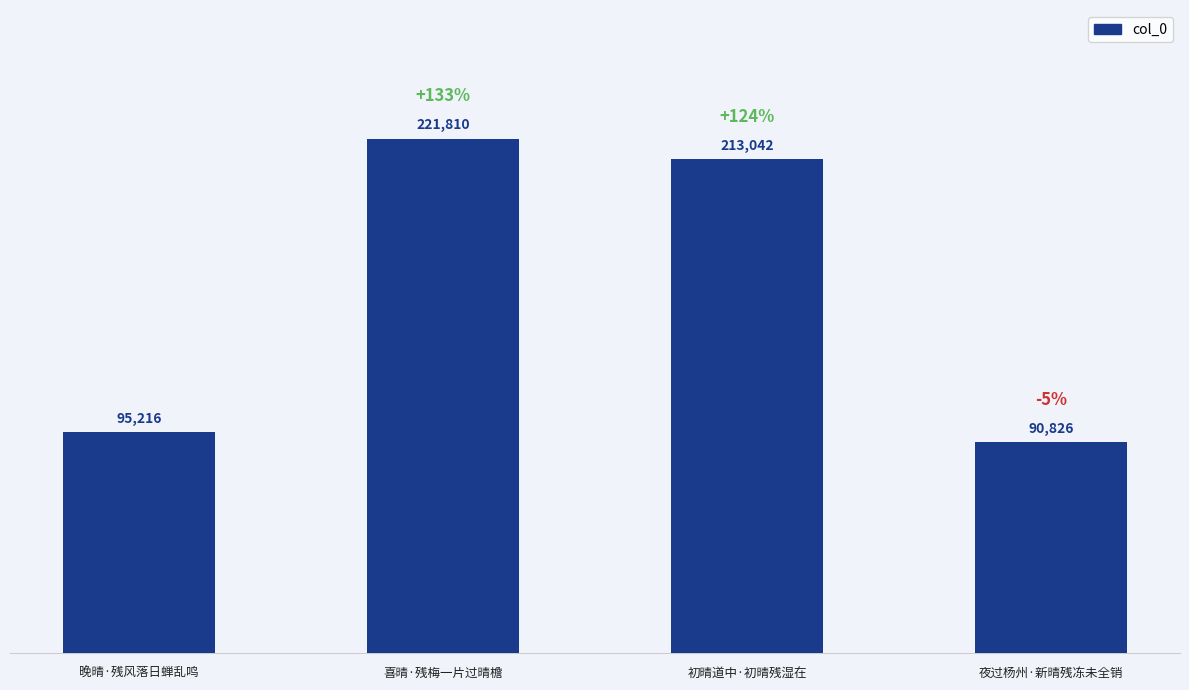

What position from the right is 晚晴·残风落日蝉乱鸣?

4